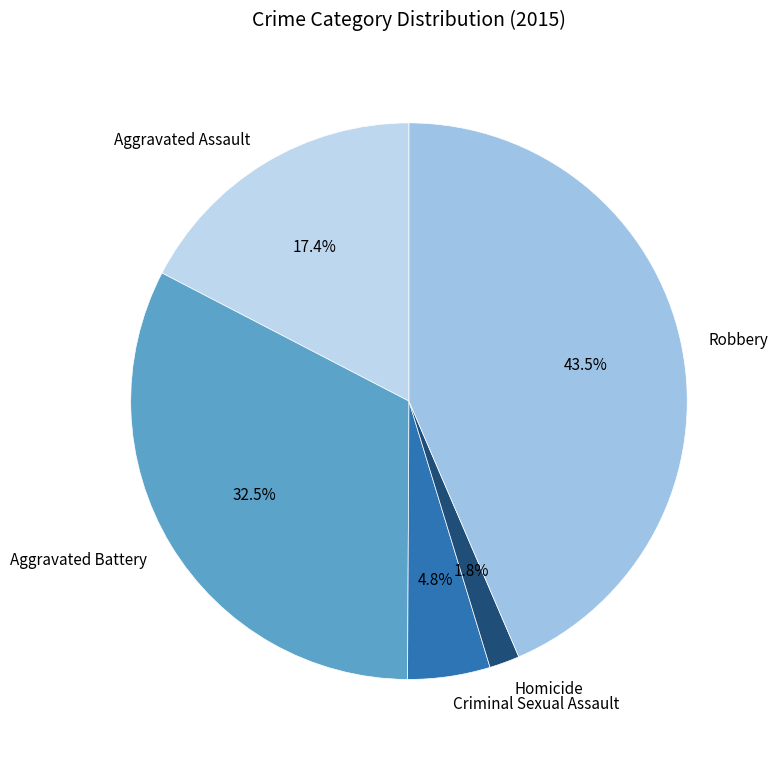

Which category has the biggest portion of the pie?

Robbery